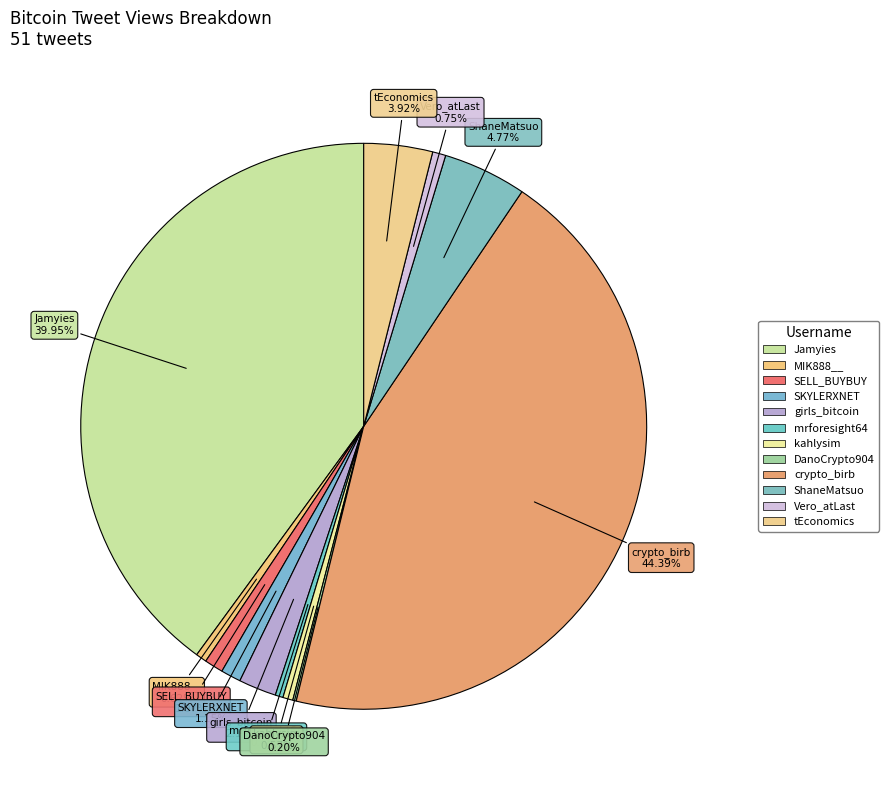

Count the number of slices in the pie.

12